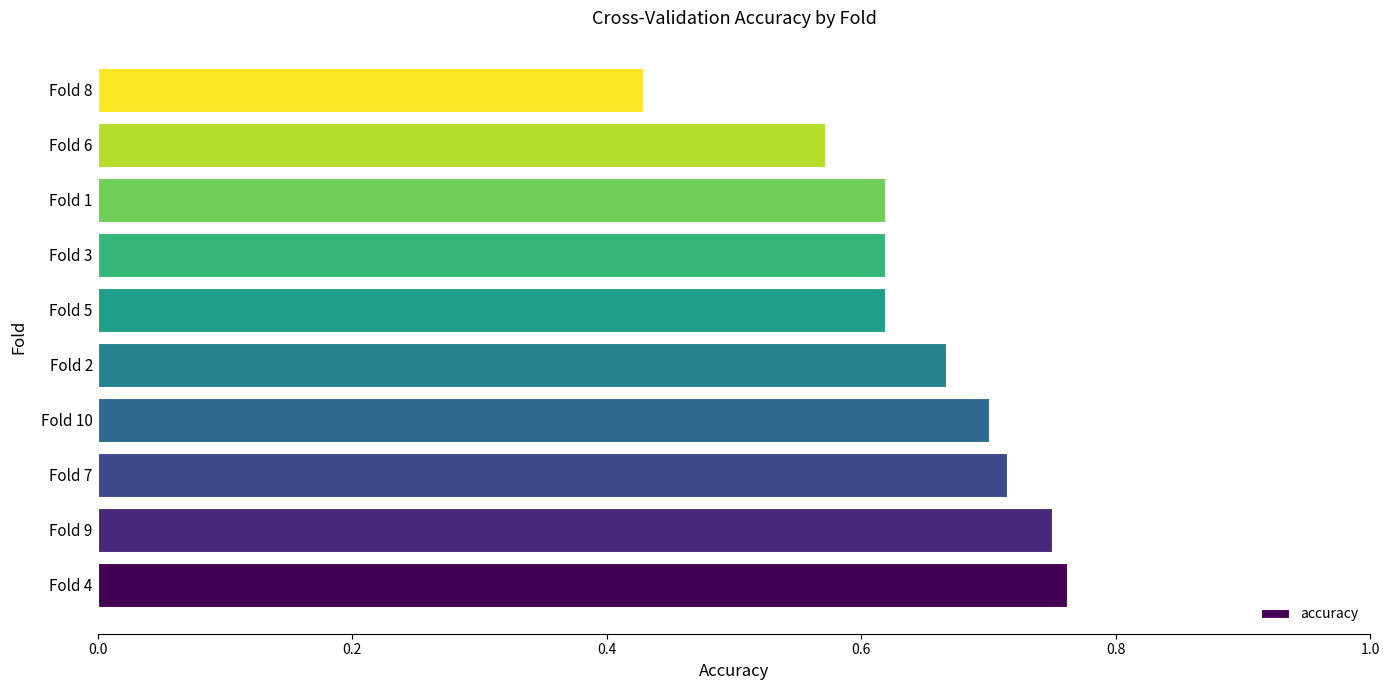

What is the difference between the maximum and minimum values?

0.3